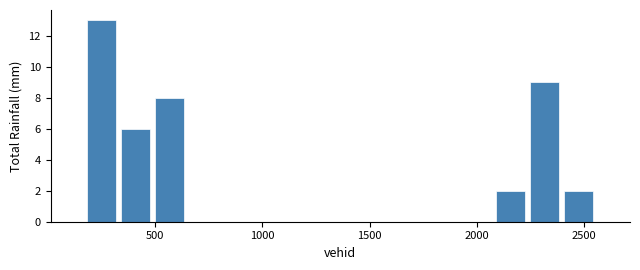

Read against the x-axis, roughly where is the centre of the tallest bar?

250